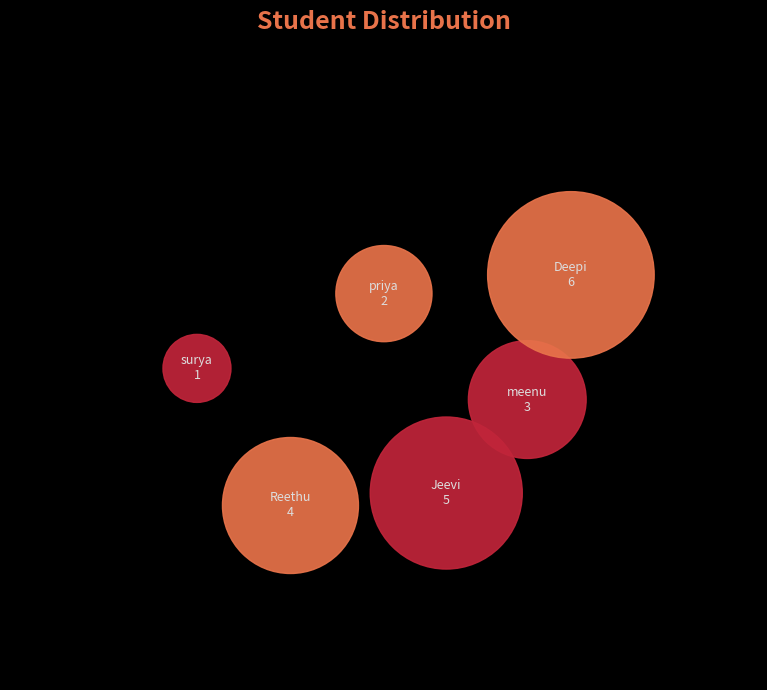

What is the largest slice in the pie chart?

Deepi